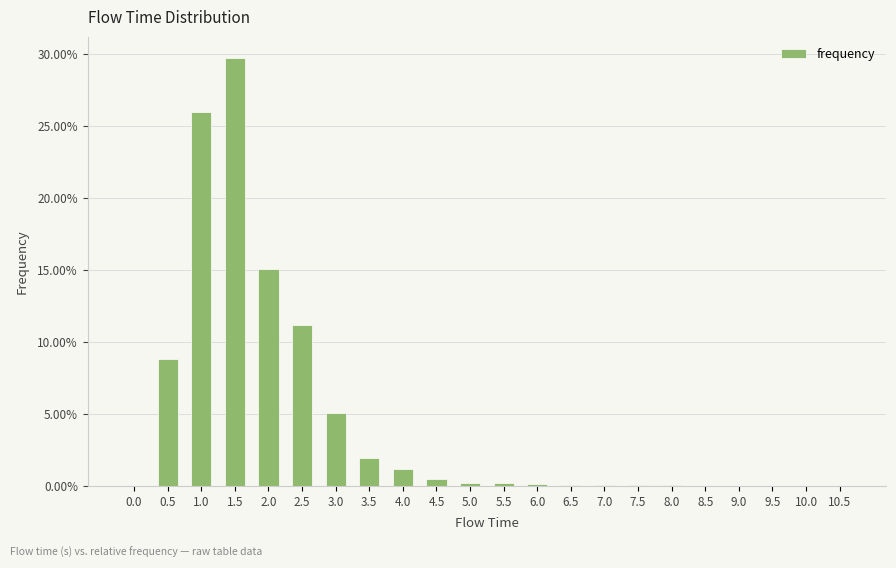

At which category does the chart reach its peak across all series?

1.5